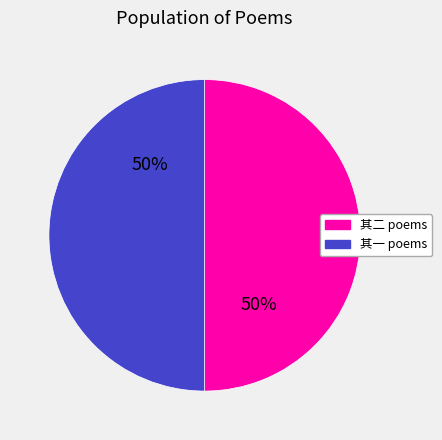

Do 其二 poems and 其一 poems together represent more than half of the pie?

Yes